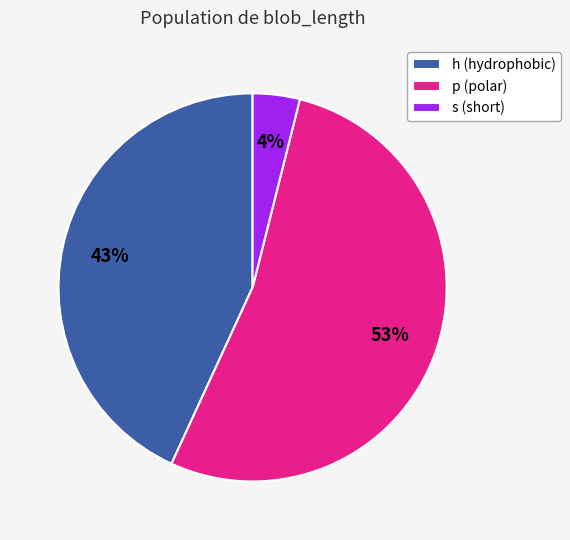

Between s (short) and p (polar), which is larger?

p (polar)